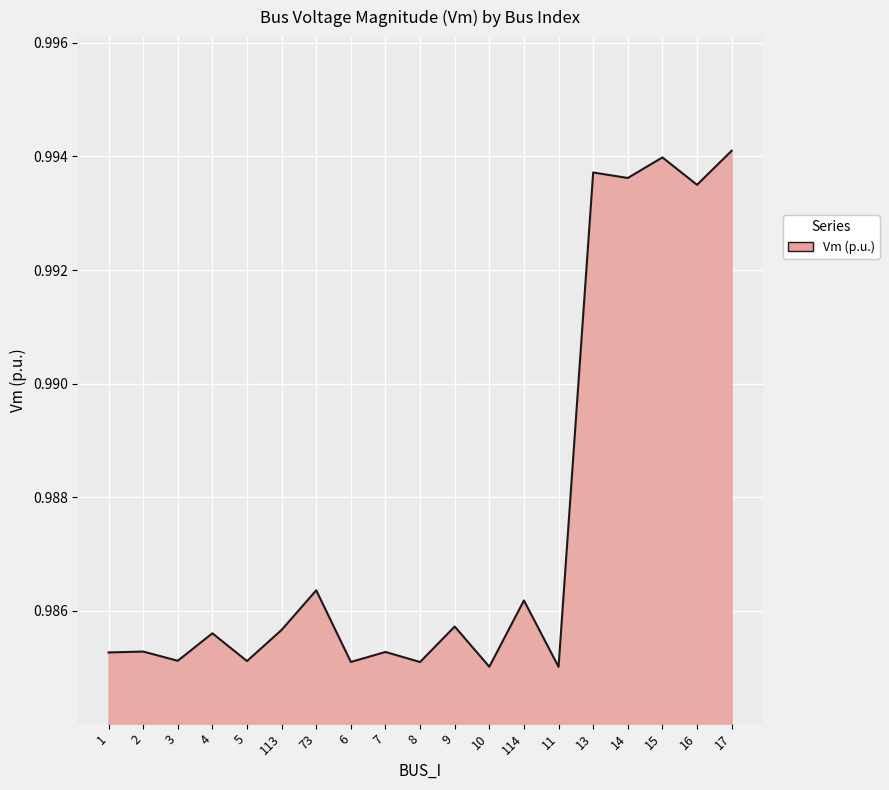

Is it true that the value at 9 is 1.3?

False